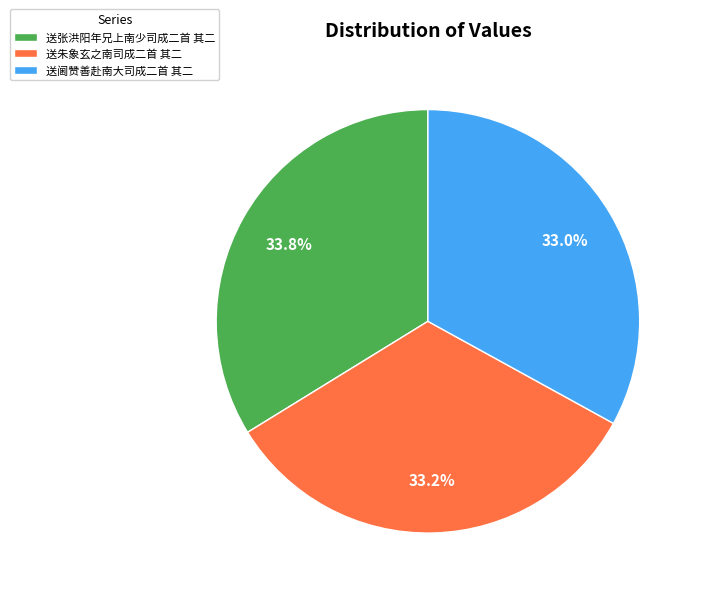

Do 送阃赞善赴南大司成二首 其二 and 送张洪阳年兄上南少司成二首 其二 together represent more than half of the pie?

Yes